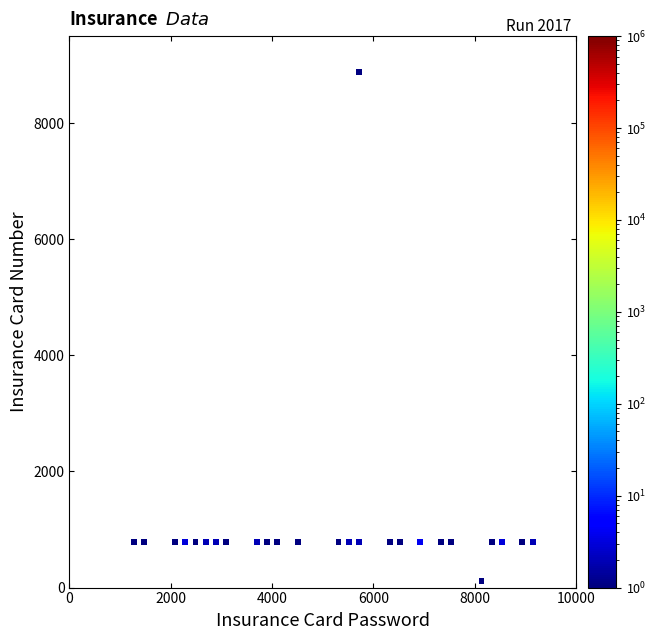

What is the range of X values (max minus min)?

7860.6